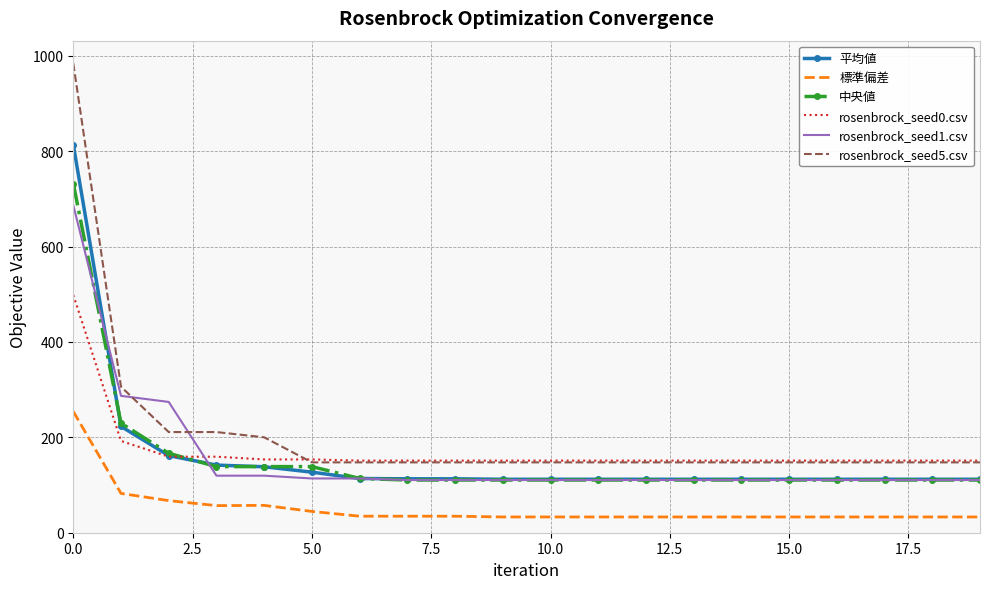

True or false: 標準偏差 and rosenbrock_seed1.csv cross at least once.

False